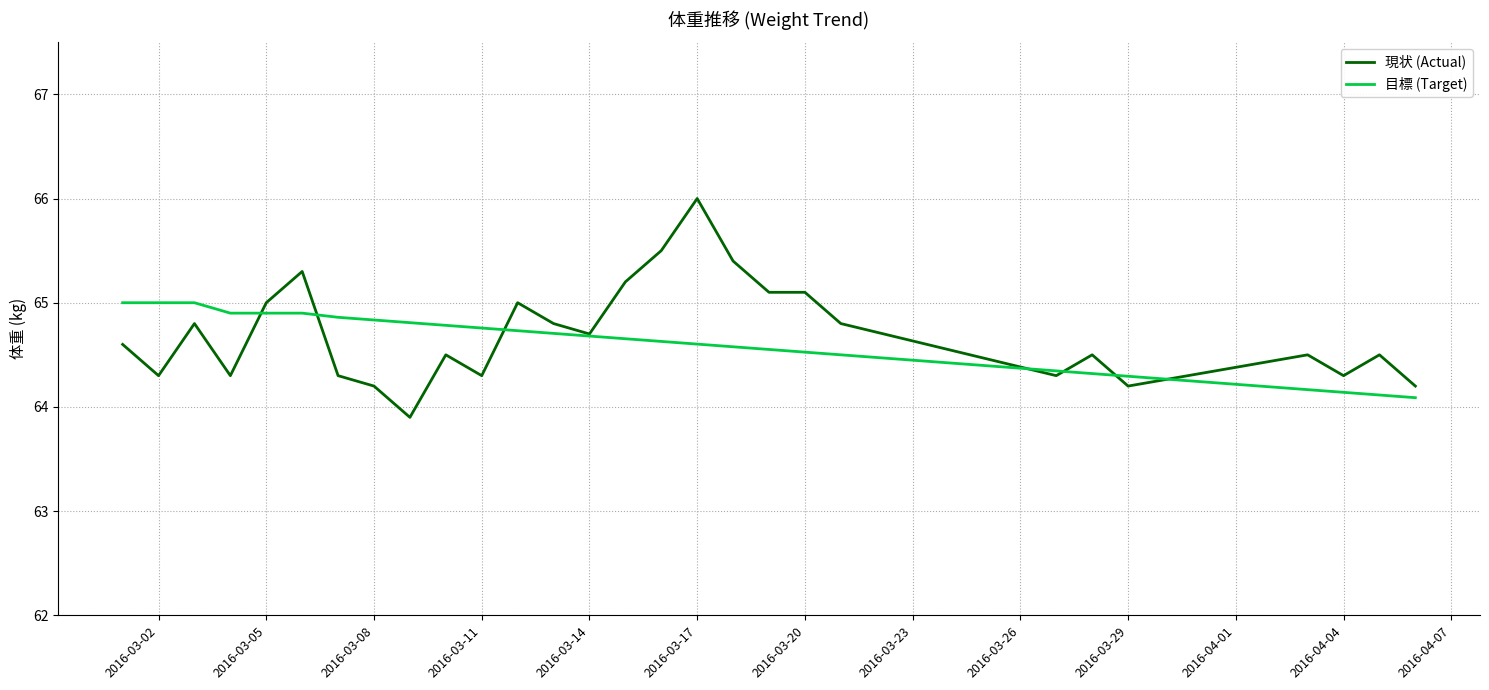

Which series has the largest total across all categories?

現状 (Actual)